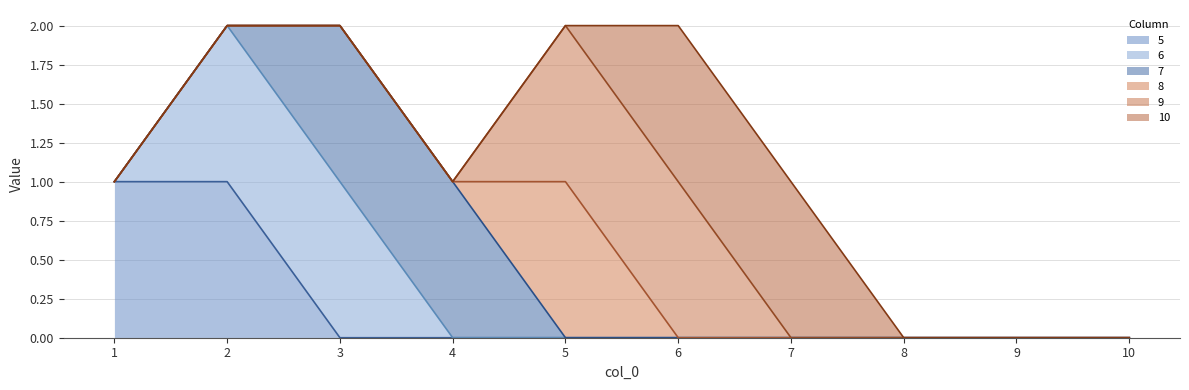

How many times do 10 and 8 cross each other?

1